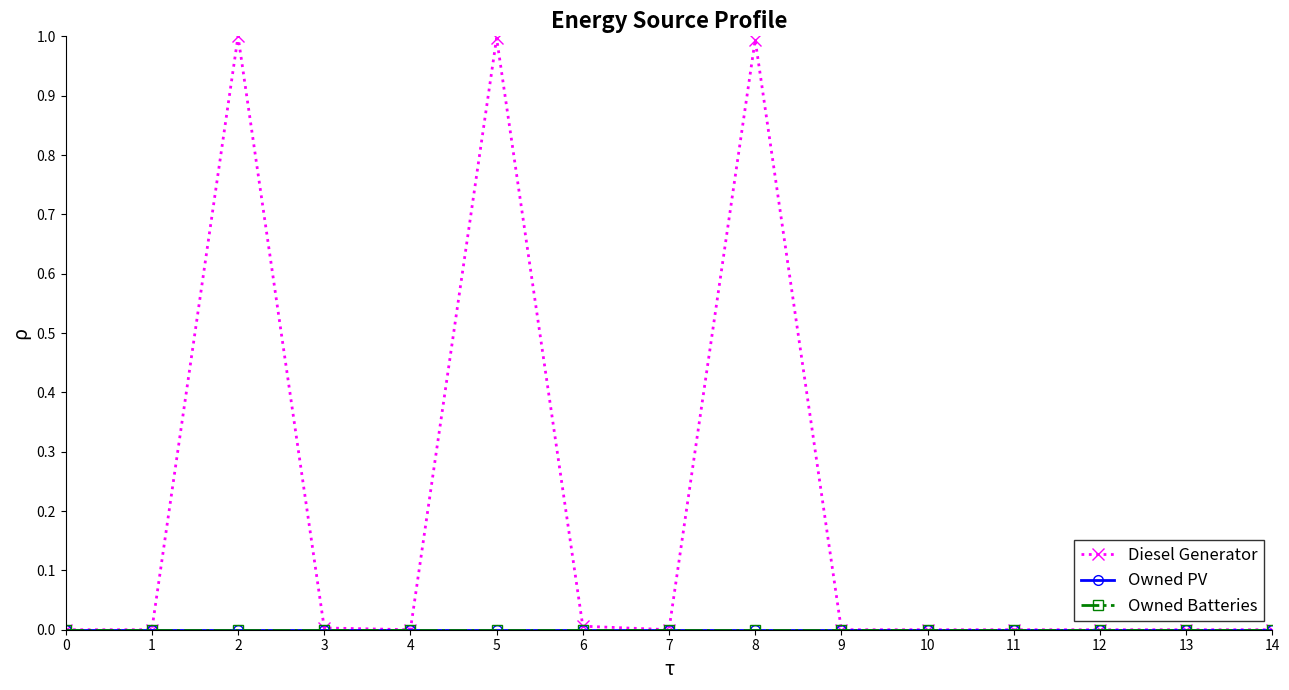

At how many categories does at least one series exceed 0?

5